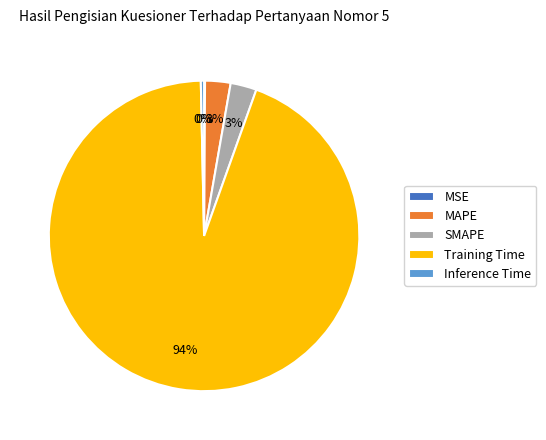

Which has a higher value, Training Time or SMAPE?

Training Time